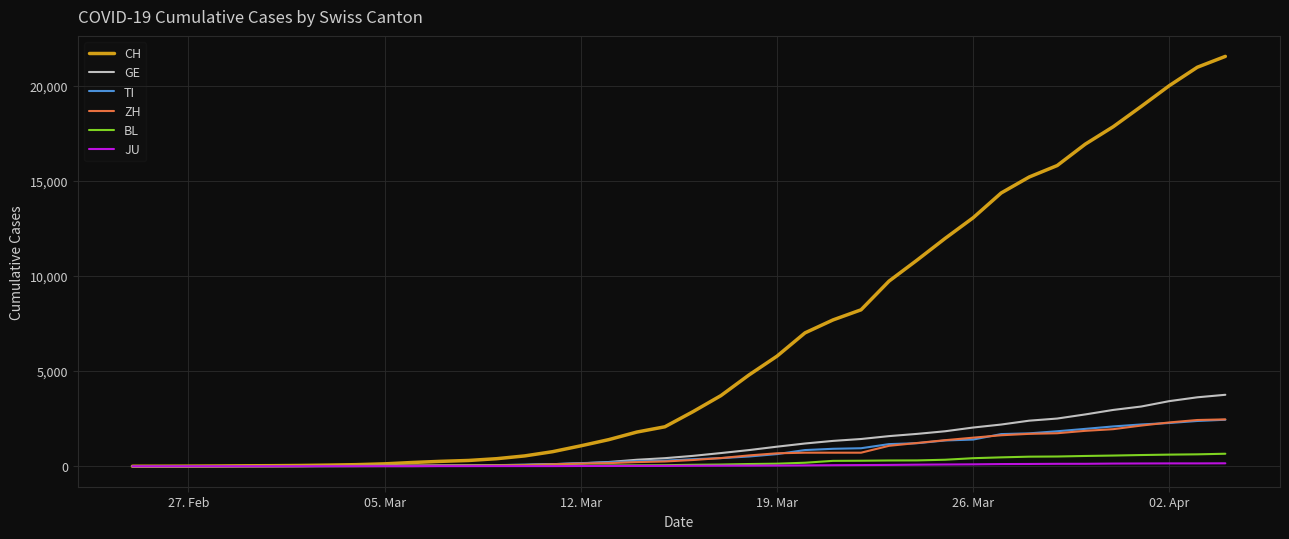

What is the highest value of the ZH series?

2461